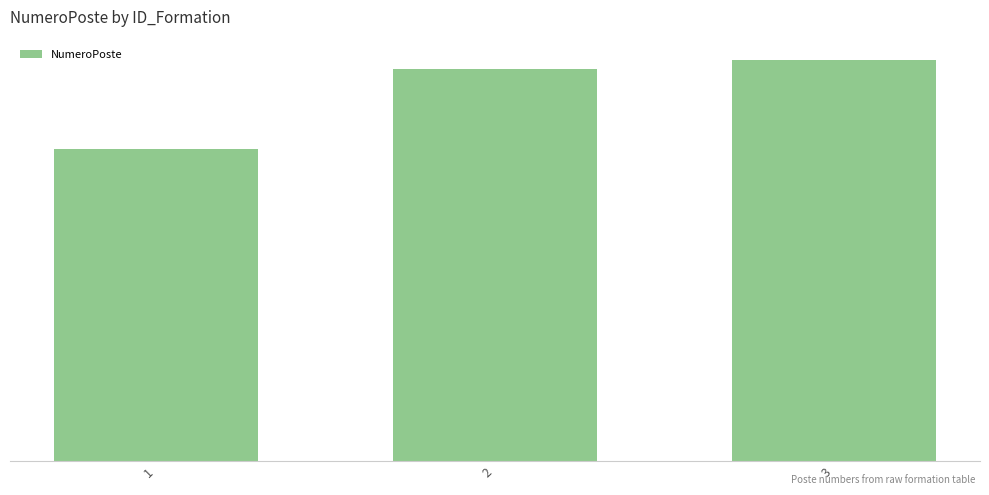

Where is the data nearest to the value 40?

2